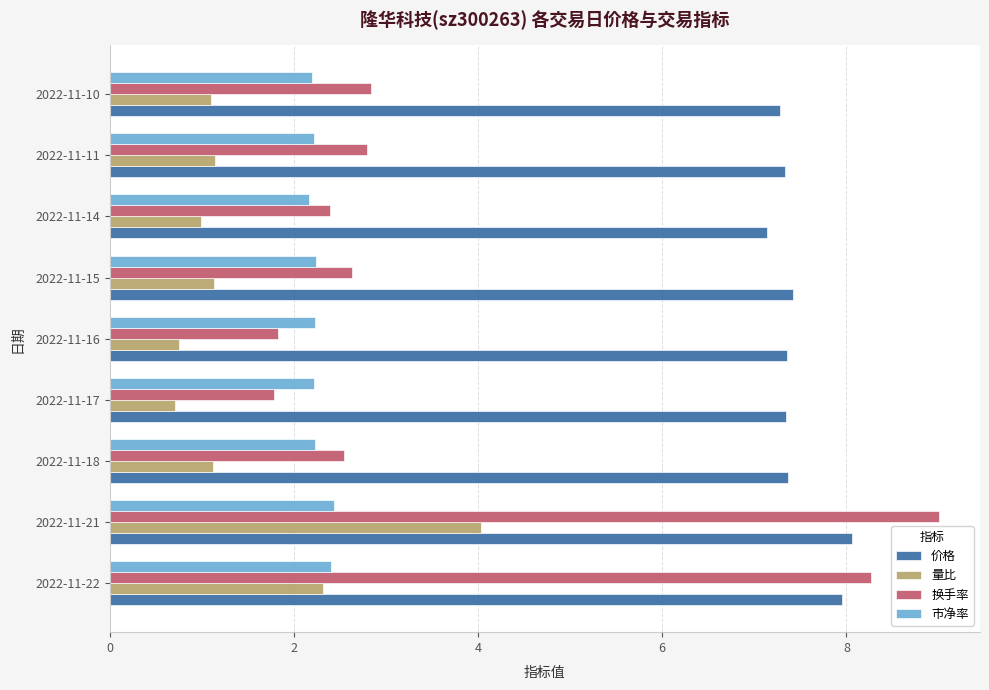

Which category has the highest value across all series?

2022-11-21